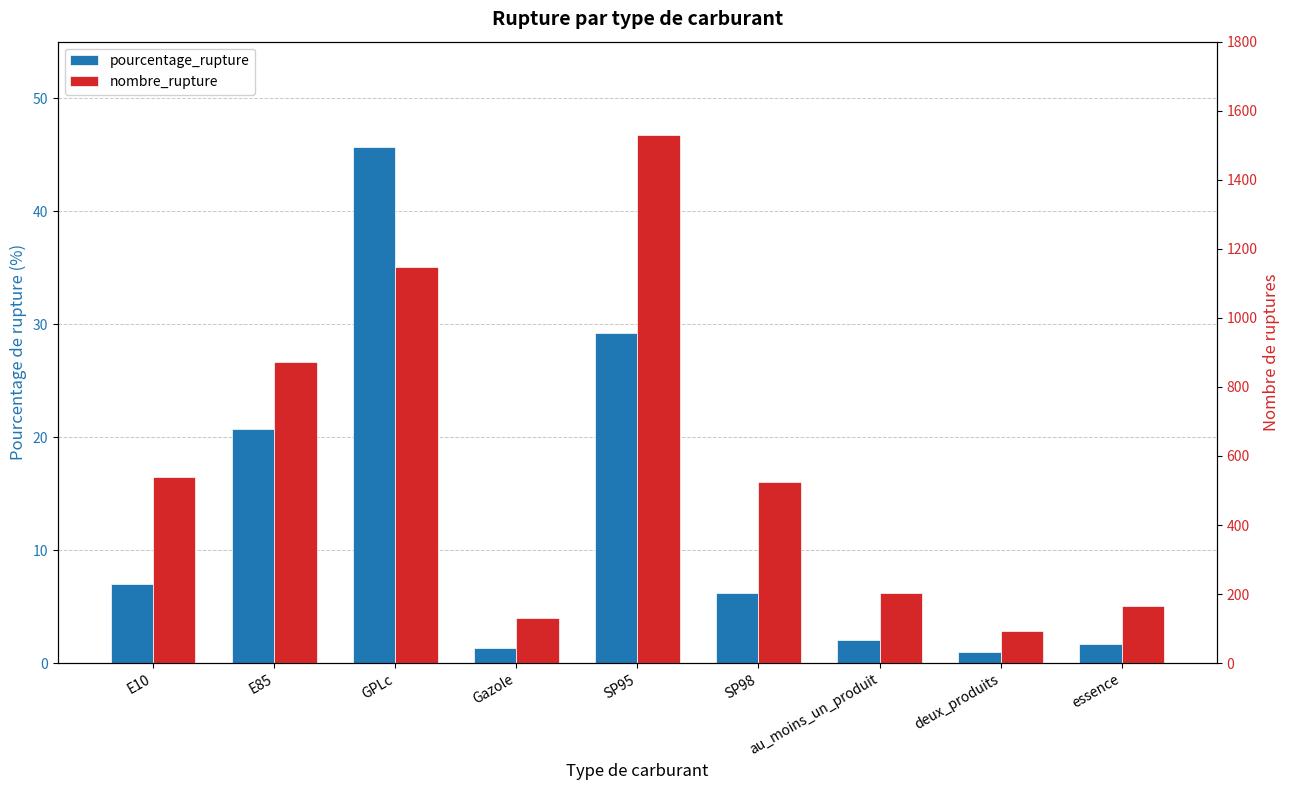

What is the greatest value displayed?

1530.0